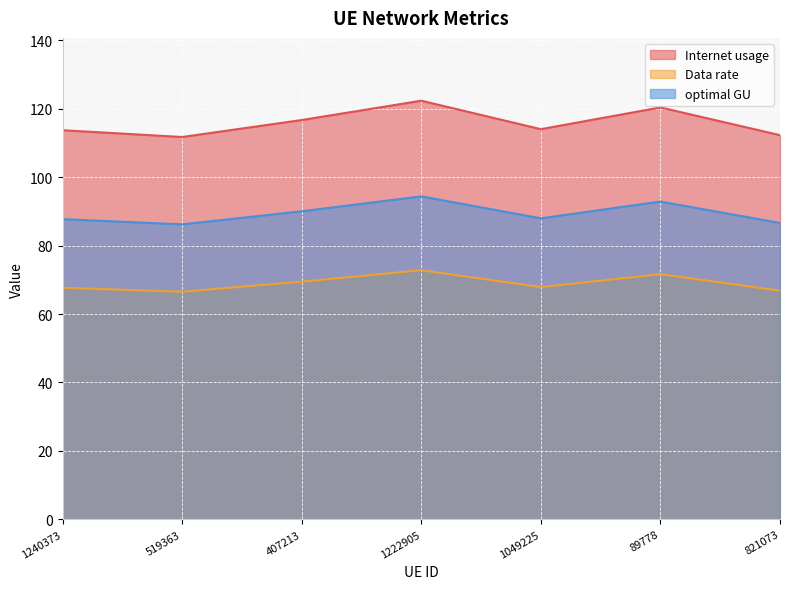

True or false: Data rate and optimal GU intersect in this chart.

False